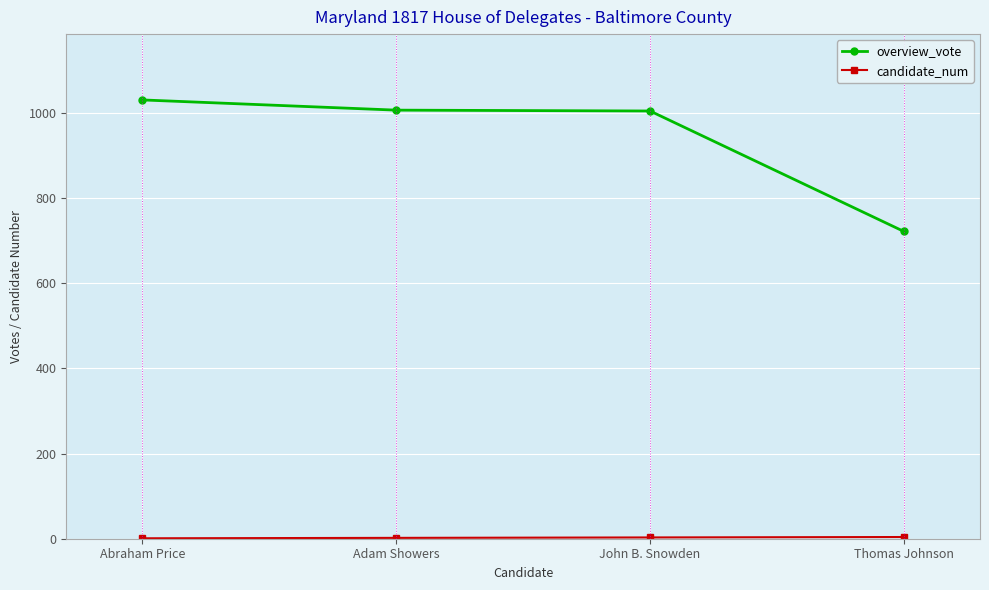

Which series has the widest spread of values?

overview_vote